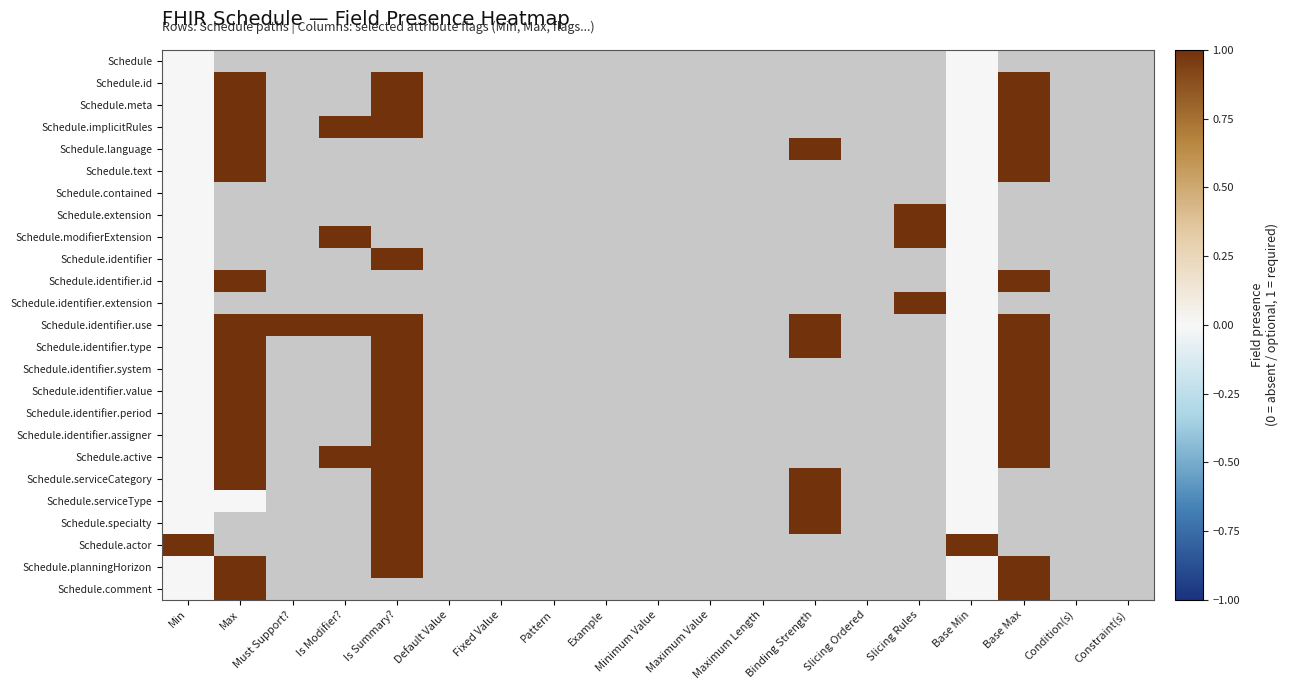

Is the value of Schedule.identifier.use at Binding Strength greater than the value of Schedule at Slicing Ordered?

No